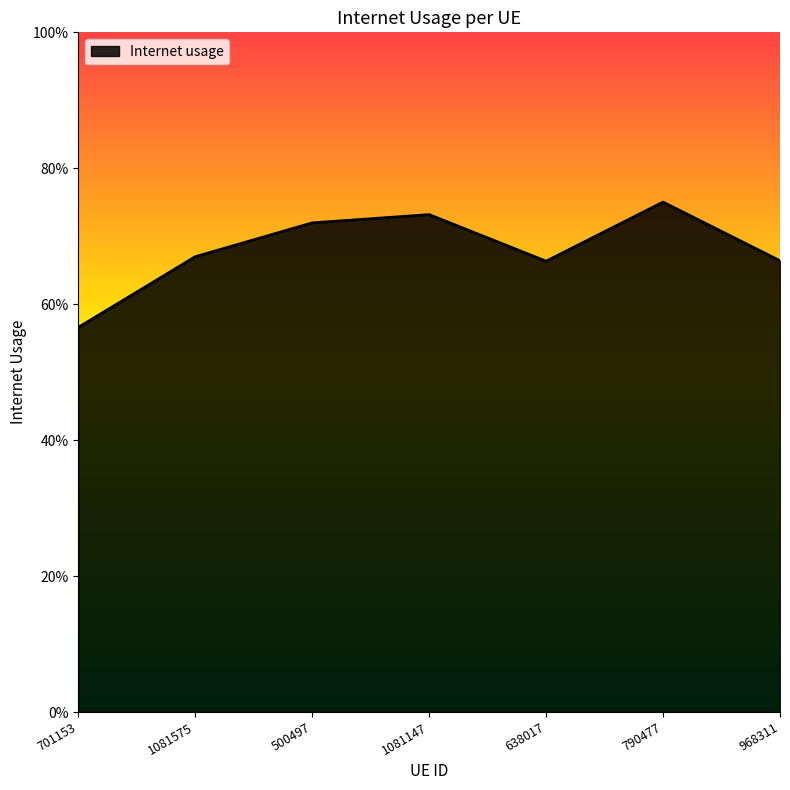

What is the label of the 1st point from the right?

968311